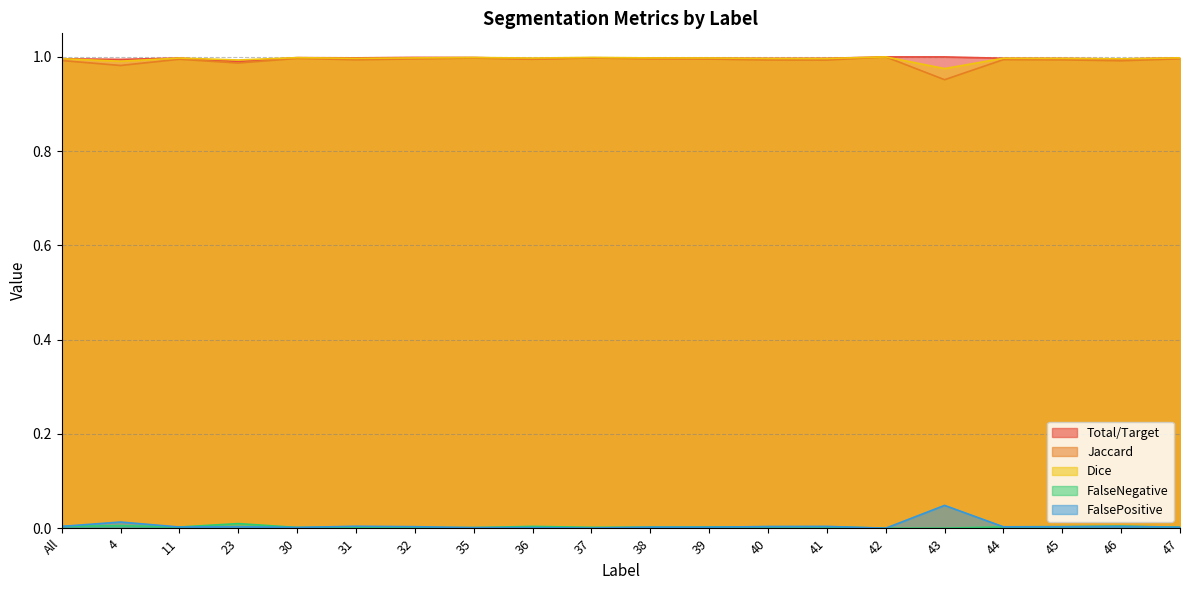

What is the minimum value for Jaccard?

1.0